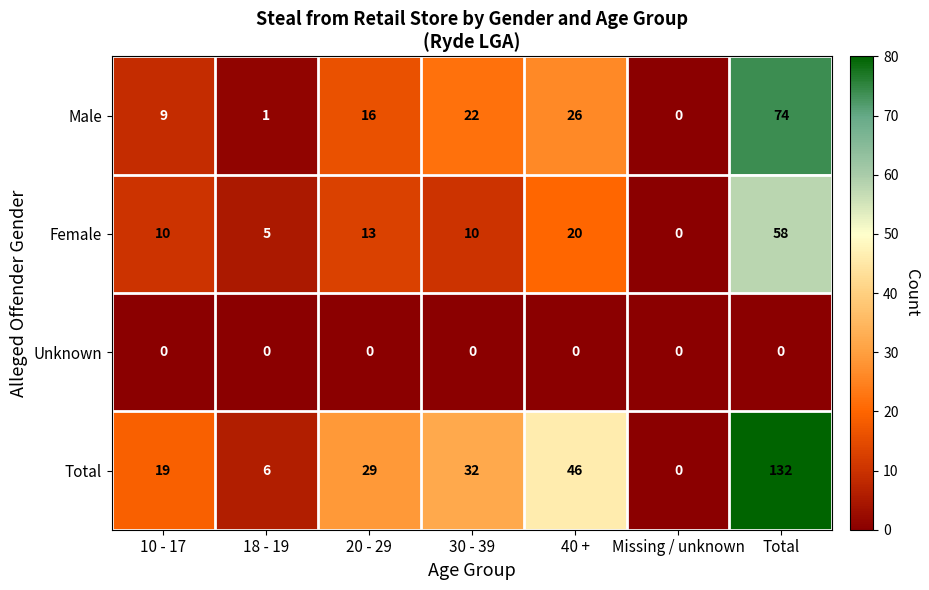

True or false: Total has a value of -67 at Missing / unknown.

False